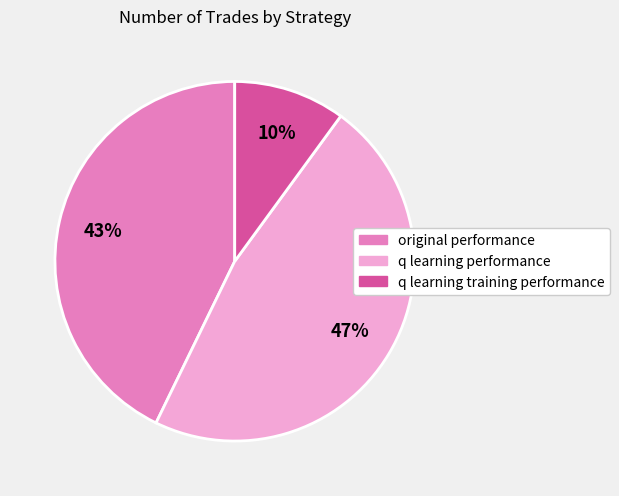

Is the sum of q learning training performance and q learning performance greater than half?

Yes